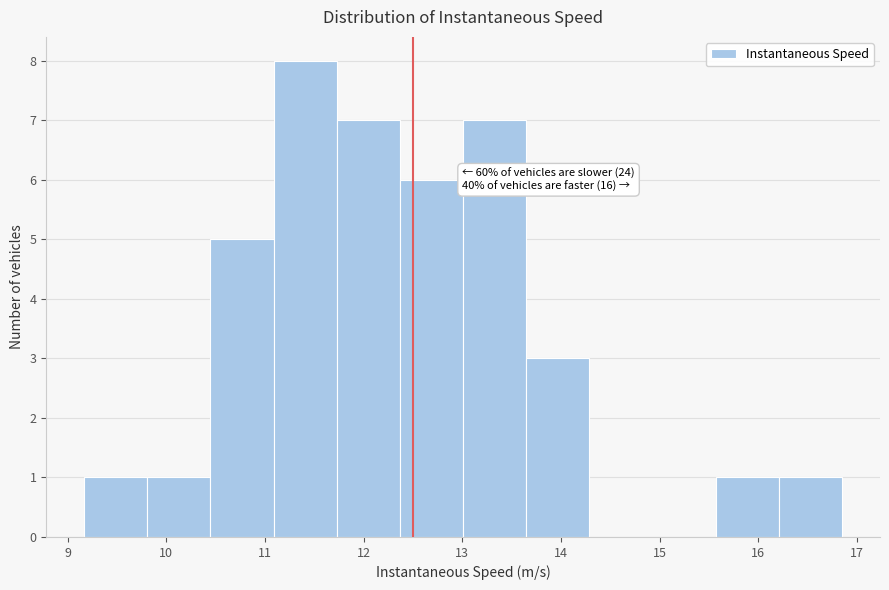

Over which range of the x-axis is the bar tallest?

11.1 to 11.7